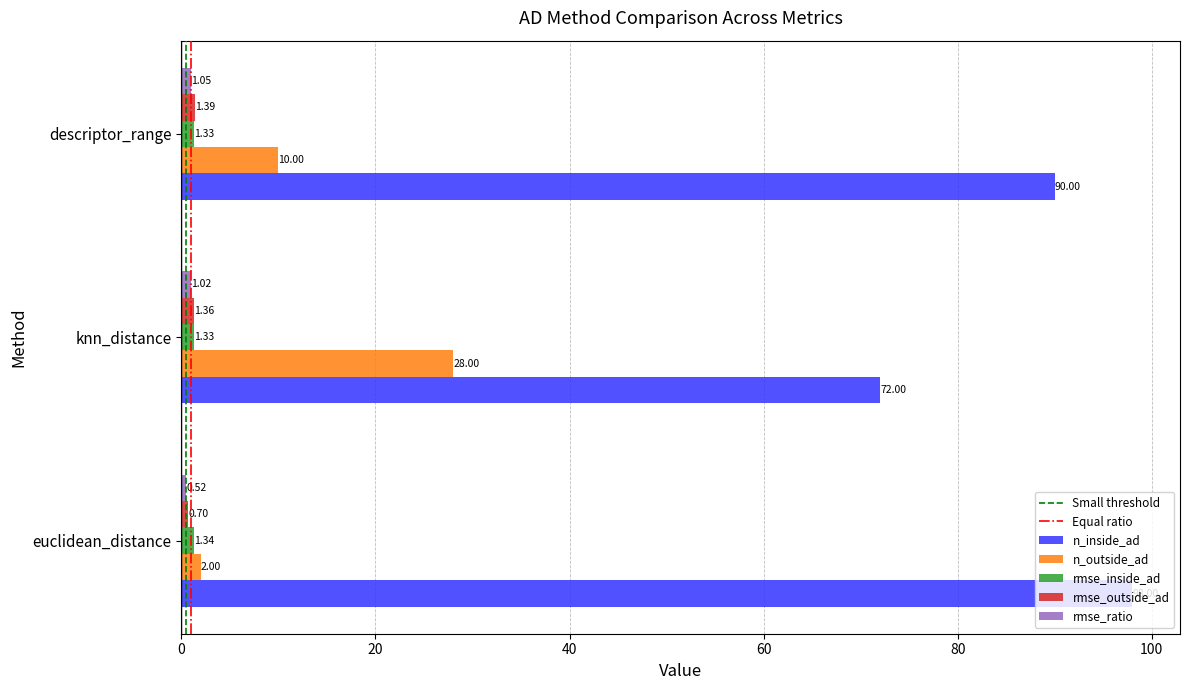

What is the average value of the n_inside_ad series?

86.7